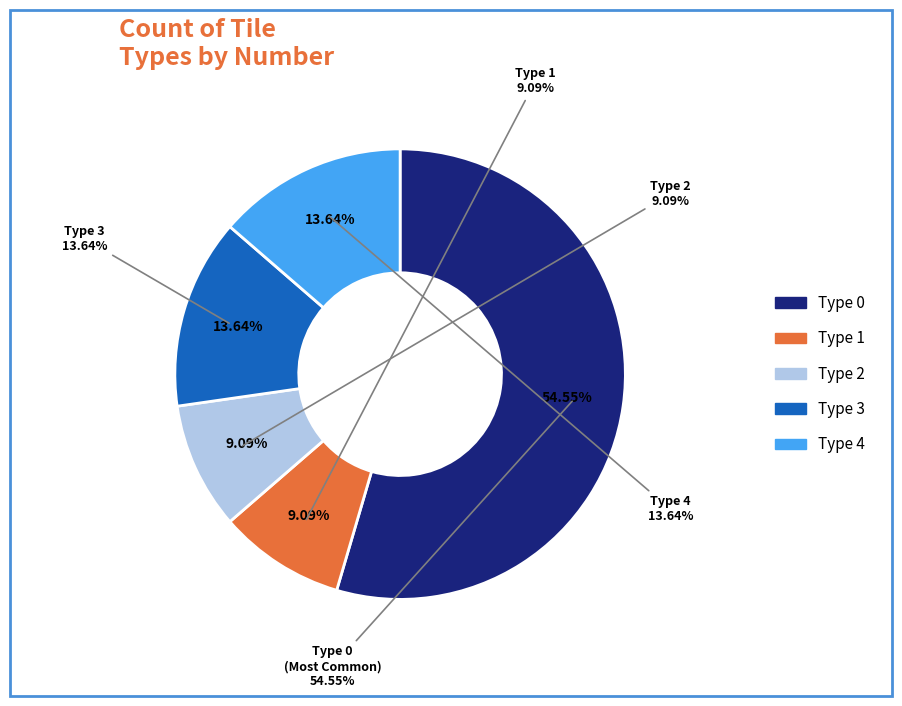

To the nearest percent, what is the combined percentage of Type 1 and Type 3?

23%